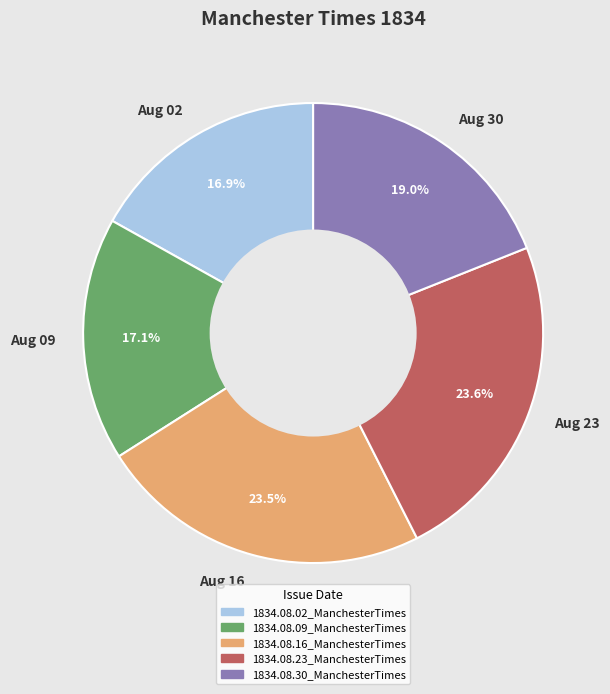

Is there a majority slice in this chart?

No